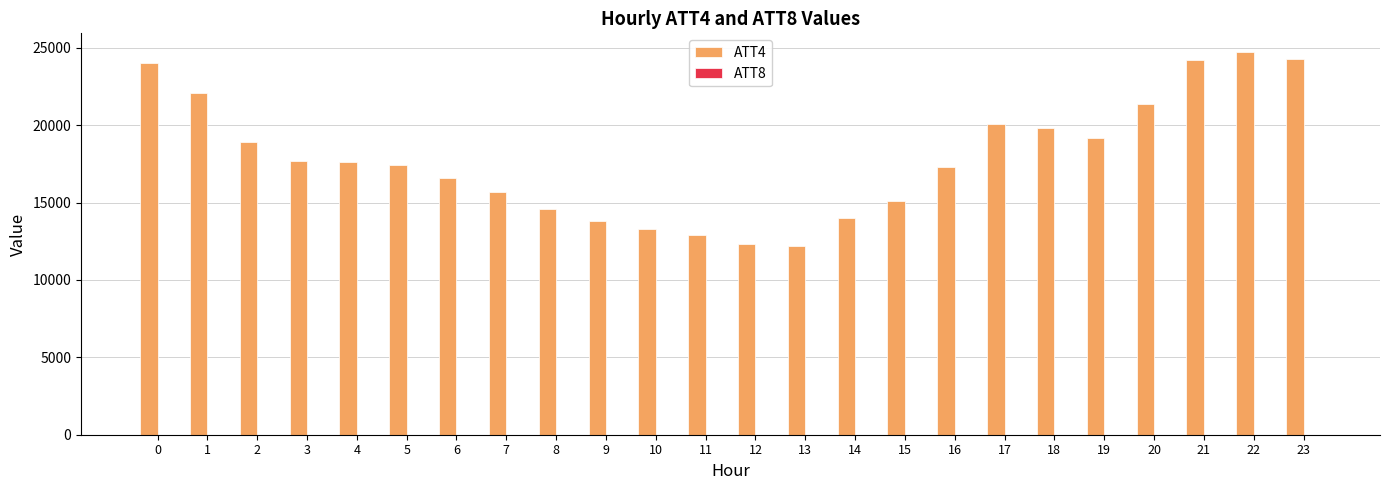

Which series has the largest total across all categories?

ATT4